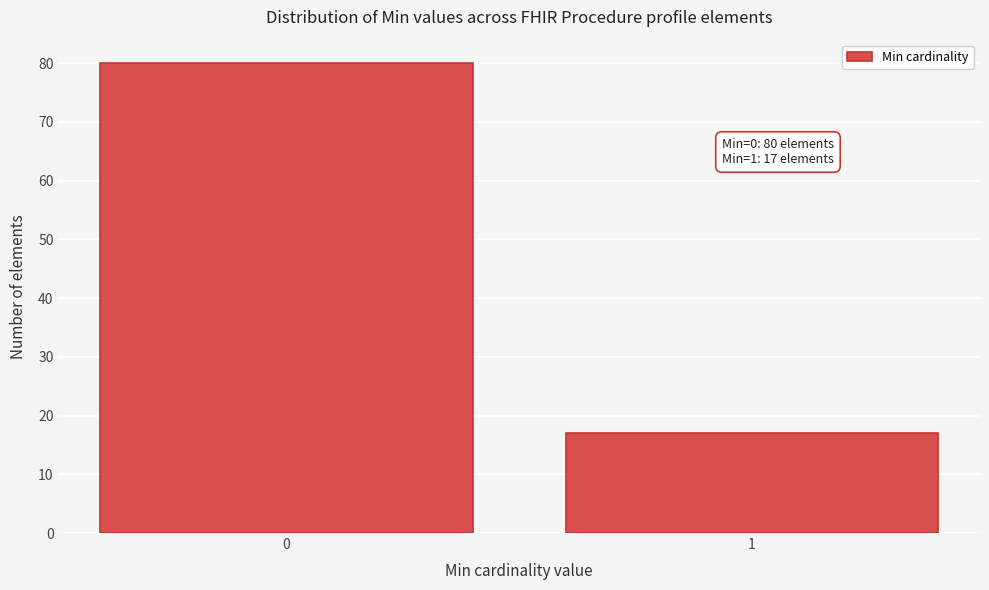

Reading left to right, transcribe all the data shown in this chart.

0=80	1=17